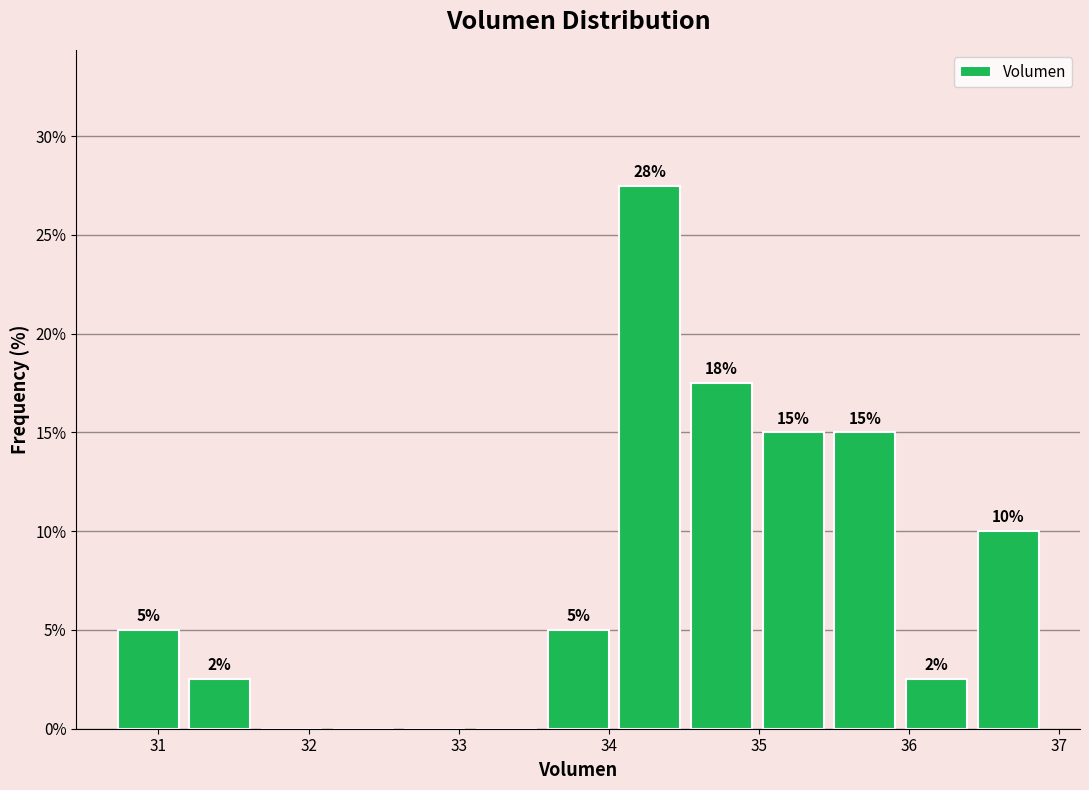

Over which range of the x-axis is the bar tallest?

34.0 to 34.5